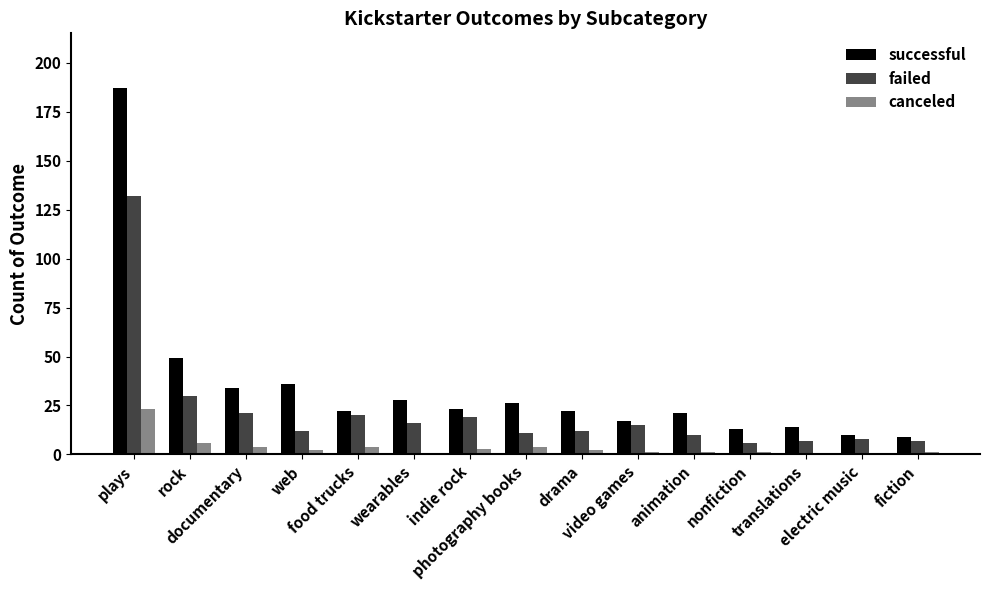

What is the spread (max minus min) of values at documentary?

30